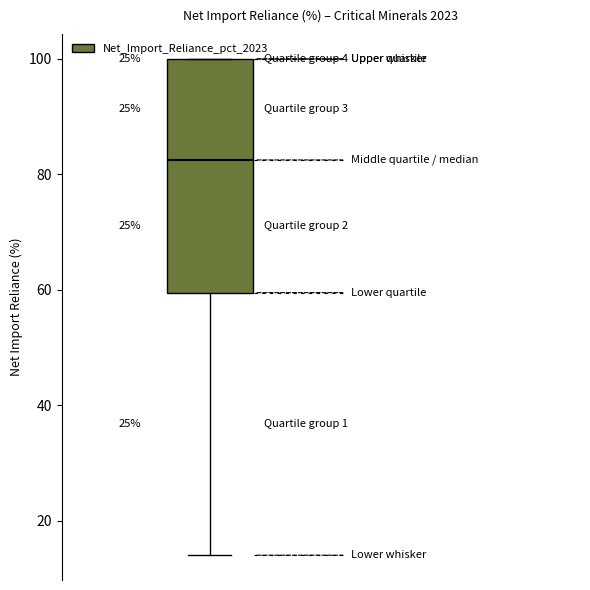

Read this box plot against the y-axis: the position of the median line, the range covered by the box, and the ends of both whiskers. The values are not printed on the chart, so give them approximately, as read against the axis.

median 82, box 60 to 100, whiskers 14 to 100